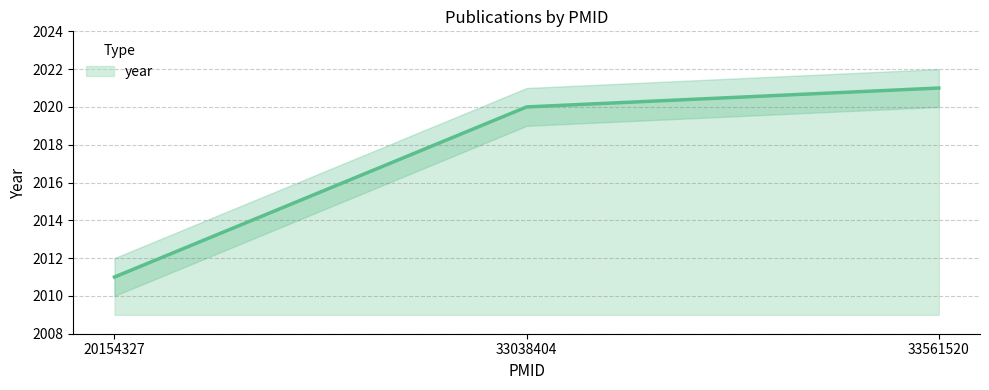

Which has a higher value, 20154327 or 33561520?

33561520